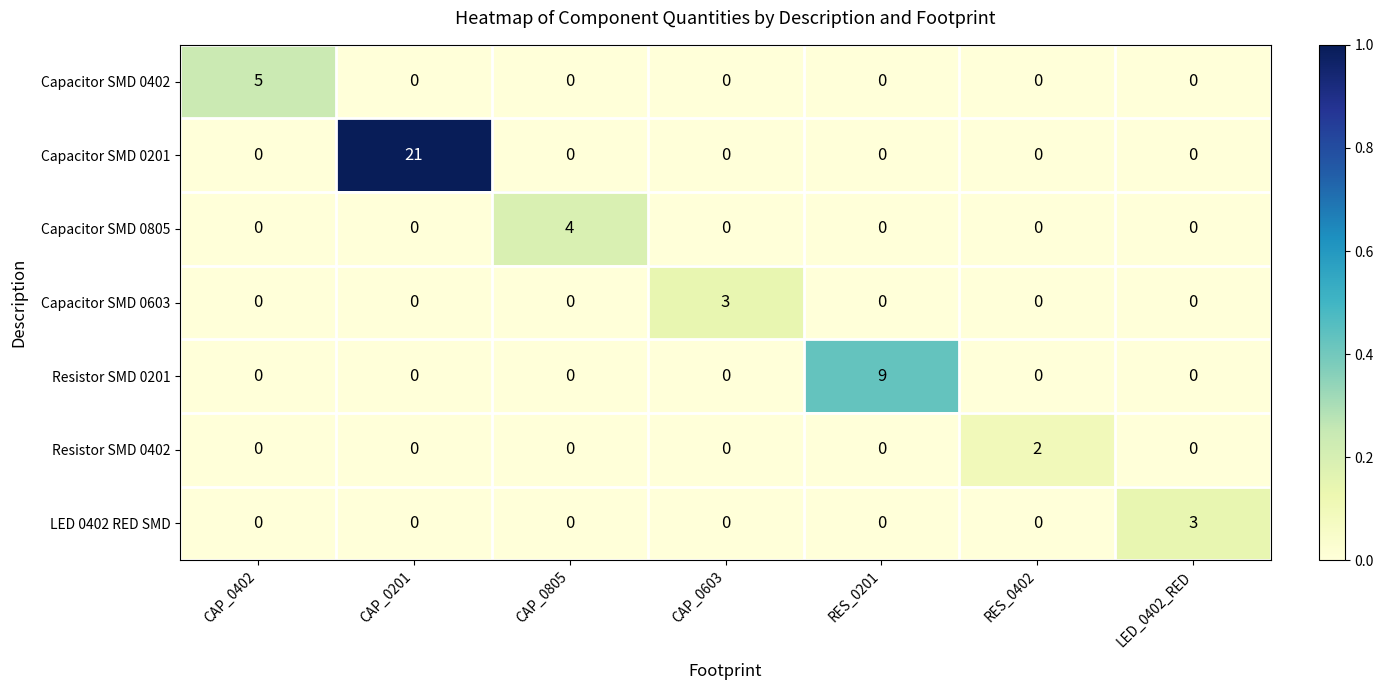

At which category is the sum across all series the highest?

CAP_0201